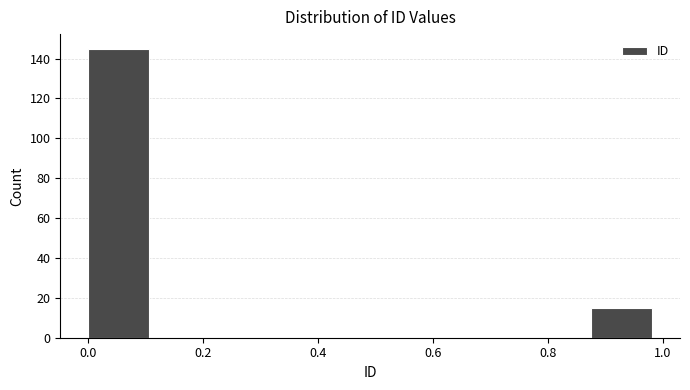

Reading left to right, transcribe this chart: for each bar, give the range it covers on the x-axis and its height. Neither the bar edges nor the heights are printed on the chart, so give them approximately, as read against the axes.

0.000 to 0.125: 146
0.125 to 0.250: 0
0.250 to 0.375: 0
0.375 to 0.500: 0
0.500 to 0.625: 0
0.625 to 0.750: 0
0.750 to 0.875: 0
0.875 to 1.000: 16